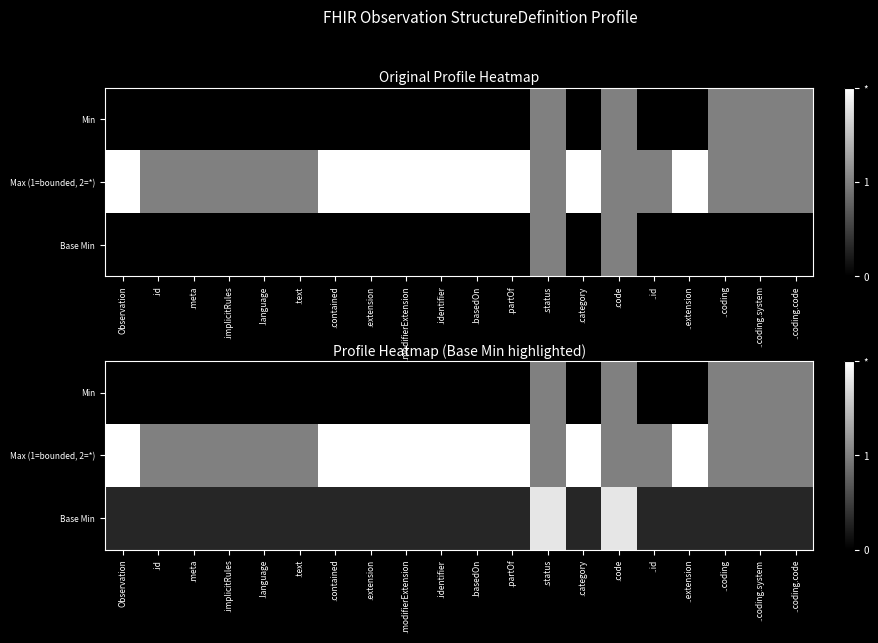

What is the spread (max minus min) of values at .text?

1.0